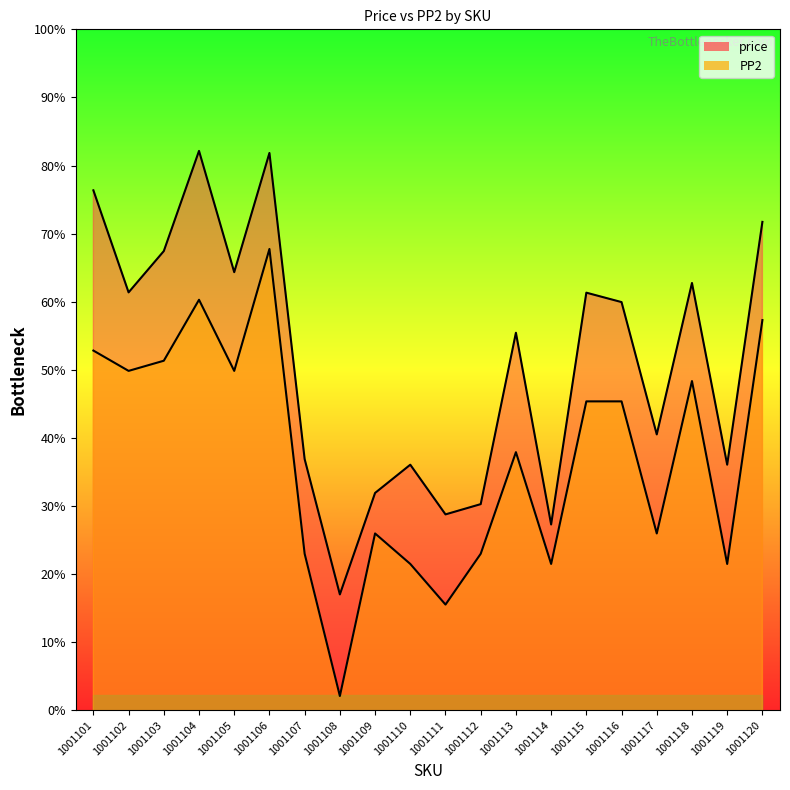

Where is the first local minimum for price?

1001102